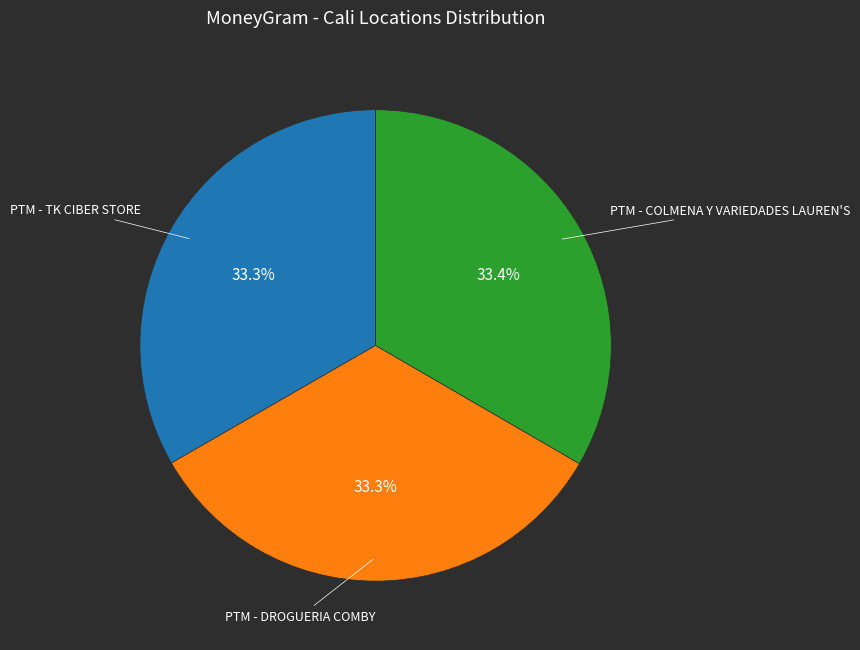

Is there a majority slice in this chart?

No